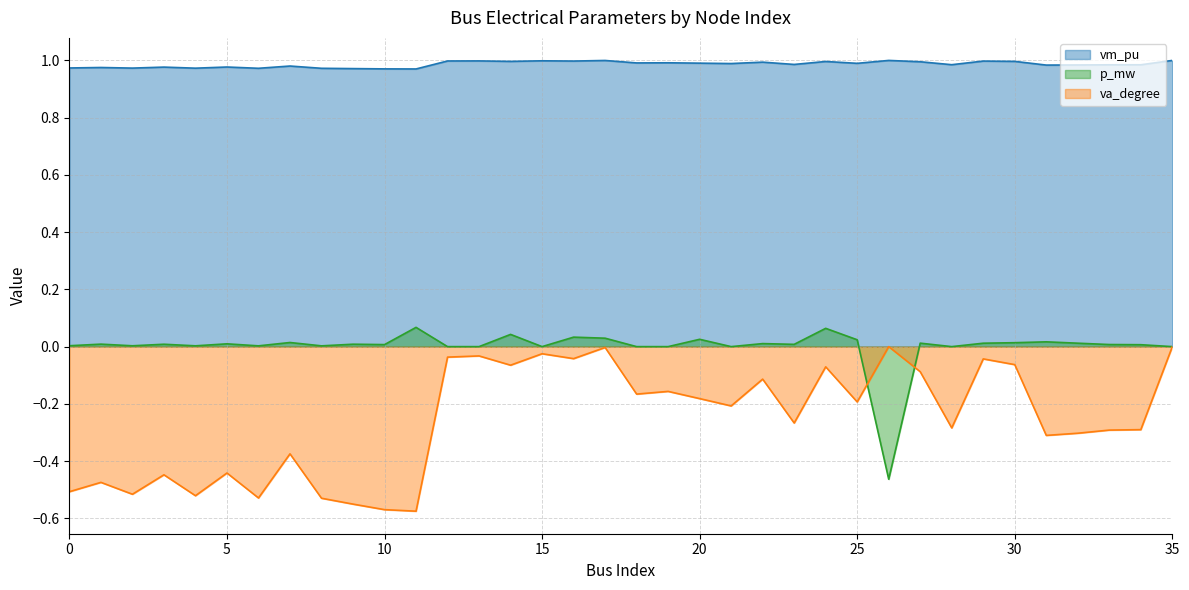

Is it true that p_mw equals 0.0 at 7?

False